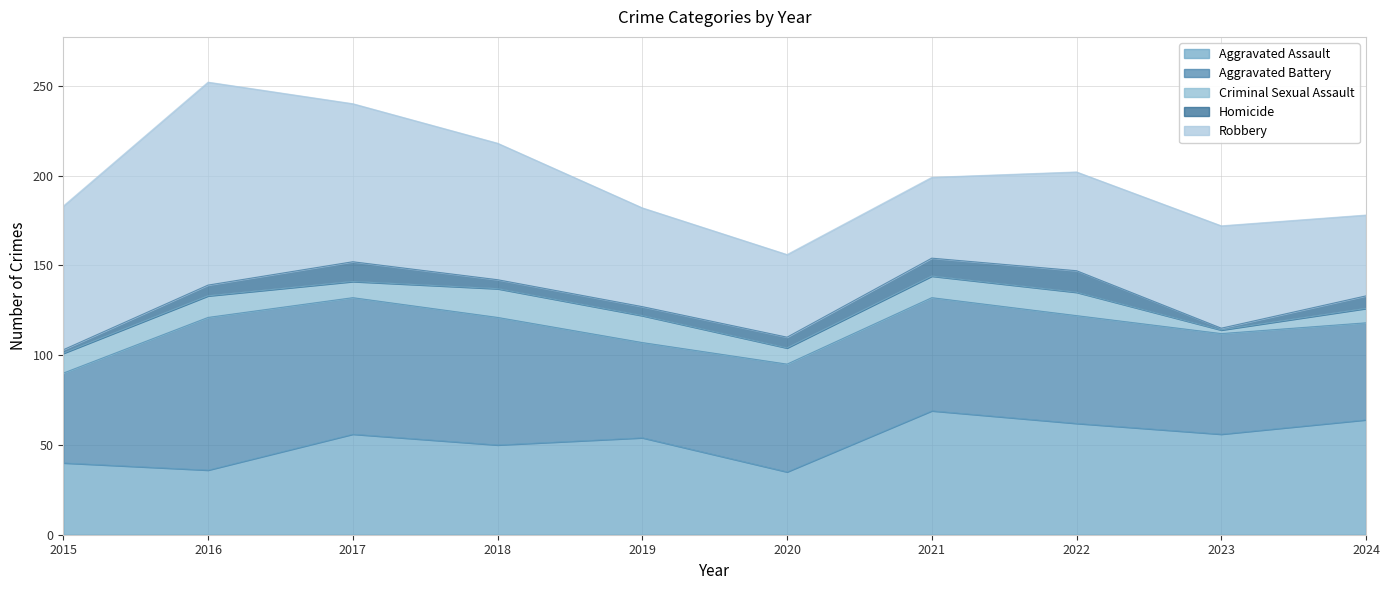

How many lines are shown in the chart?

5